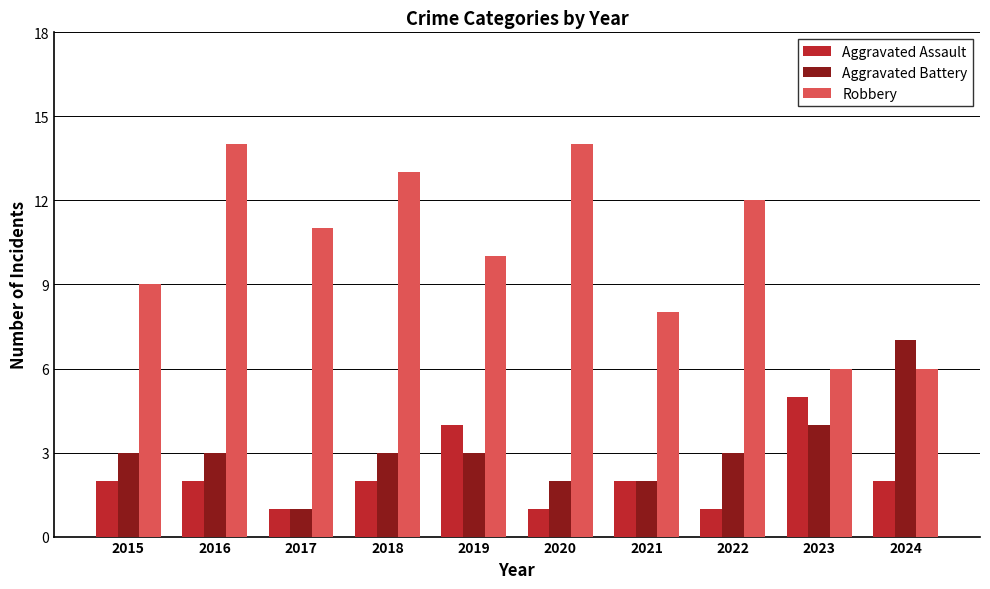

At which label is Aggravated Battery closest to 4?

2023